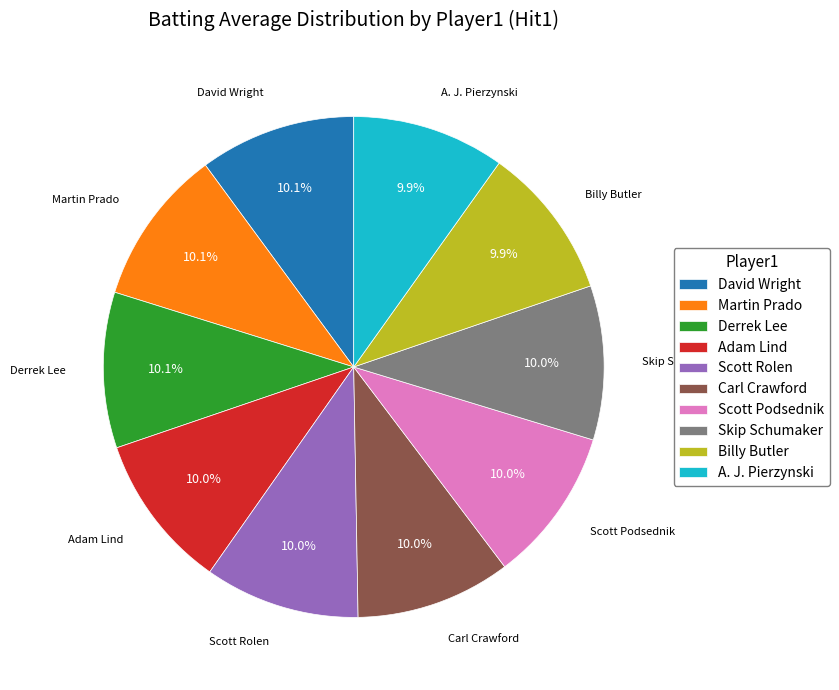

What percentage is the Scott Podsednik slice, to the nearest percent?

10%